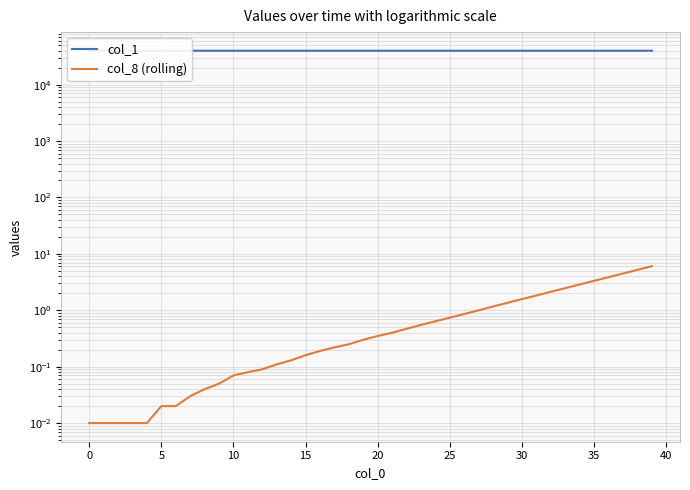

Rank the series by their maximum value, from highest to lowest.

col_1, col_8 (rolling)